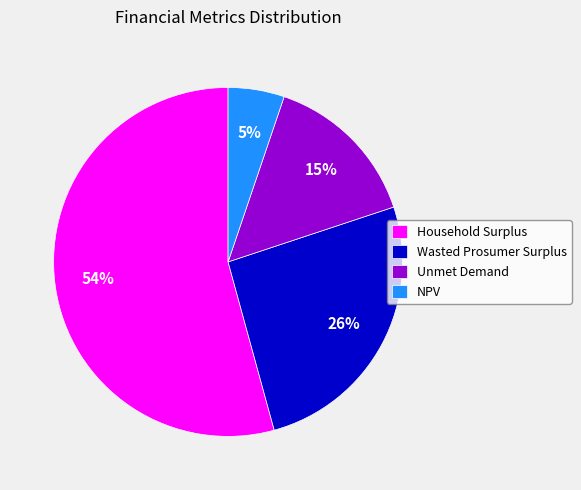

To the nearest percent, what portion does NPV represent?

5%